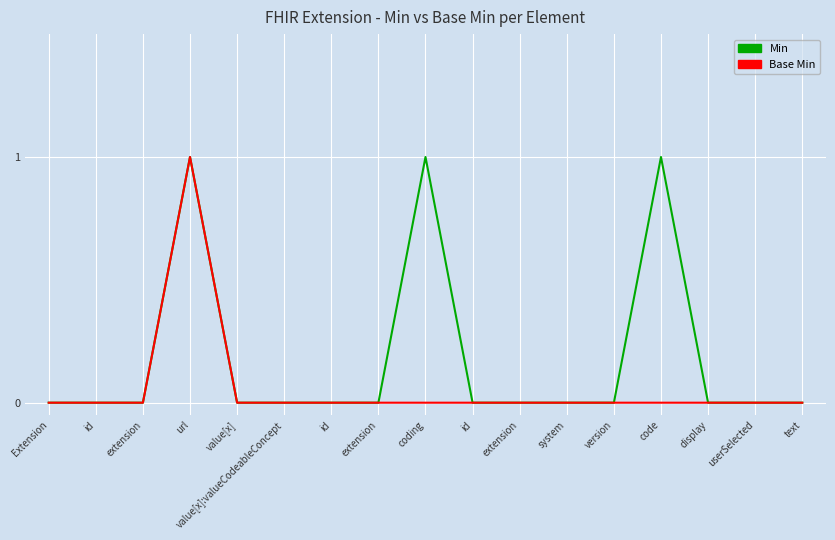

In Base Min, how many points are higher than both neighbors (excluding endpoints)?

1